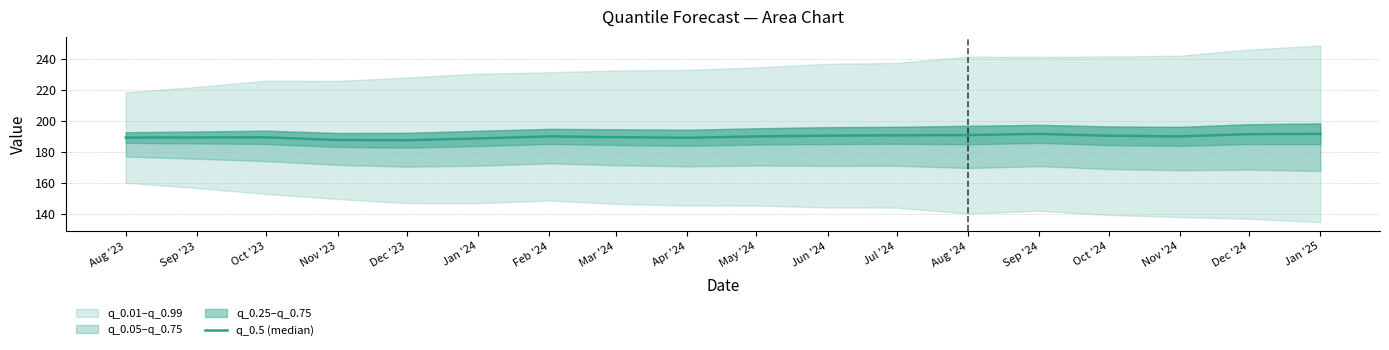

Rank the categories by value from highest to lowest.

Jan '25, Sep '24, Dec '24, Aug '24, Jul '24, Jun '24, Oct '24, Nov '24, Feb '24, May '24, Mar '24, Oct '23, Sep '23, Aug '23, Apr '24, Jan '24, Nov '23, Dec '23